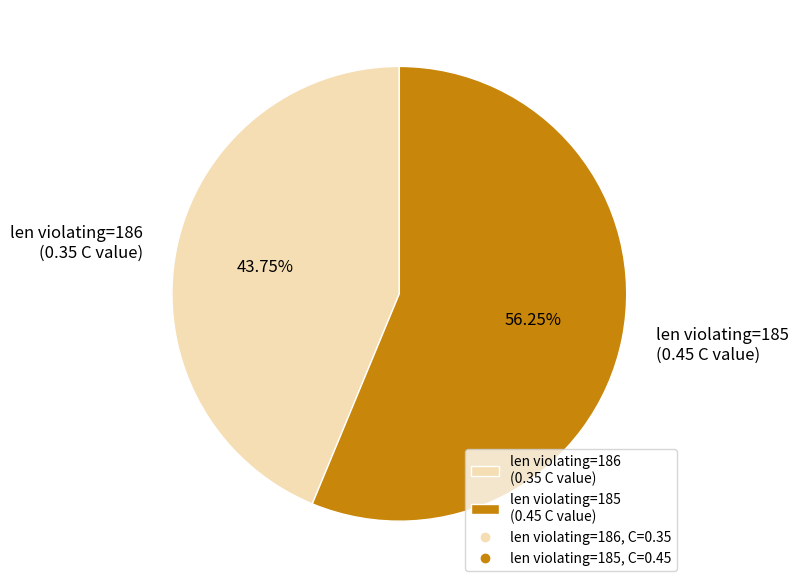

Do len violating=185 (0.45 C value) and len violating=186 (0.35 C value) together represent more than half of the pie?

Yes